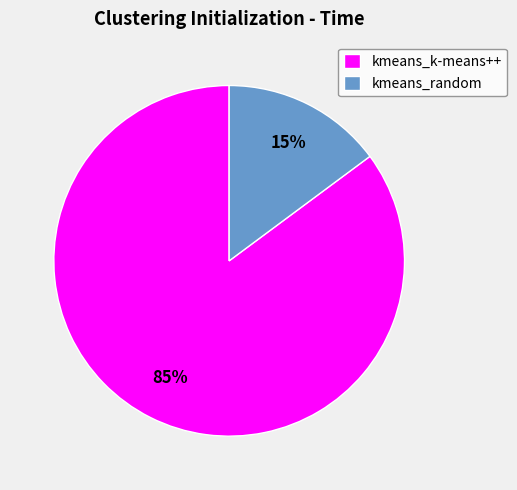

To the nearest percent, what percentage of the pie is kmeans_random?

15%